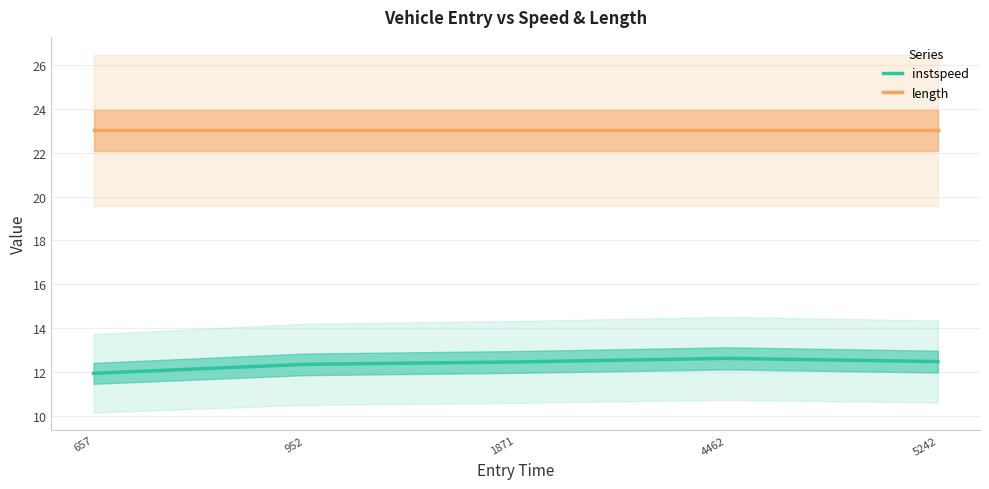

Reading left to right, what are all the values shown in this chart?

instspeed: 11.9	12.3	12.4	12.6	12.5
length: 23.0	23.0	23.0	23.0	23.0